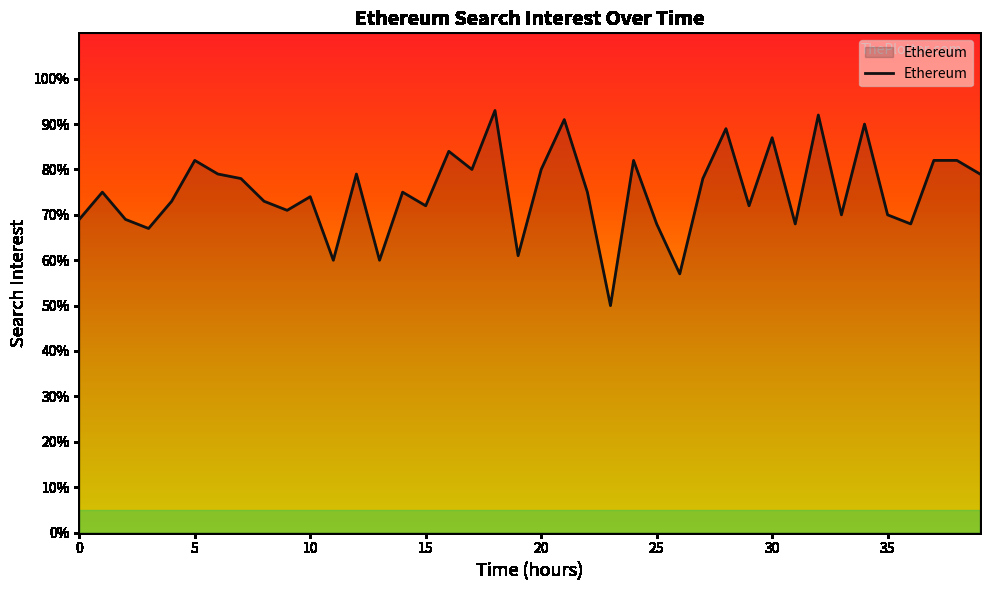

Reading right to left, what are all the values shown in this chart?

79	82	82	68	70	90	70	92	68	87	72	89	78	57	68	82	50	75	91	80	61	93	80	84	72	75	60	79	60	74	71	73	78	79	82	73	67	69	75	69